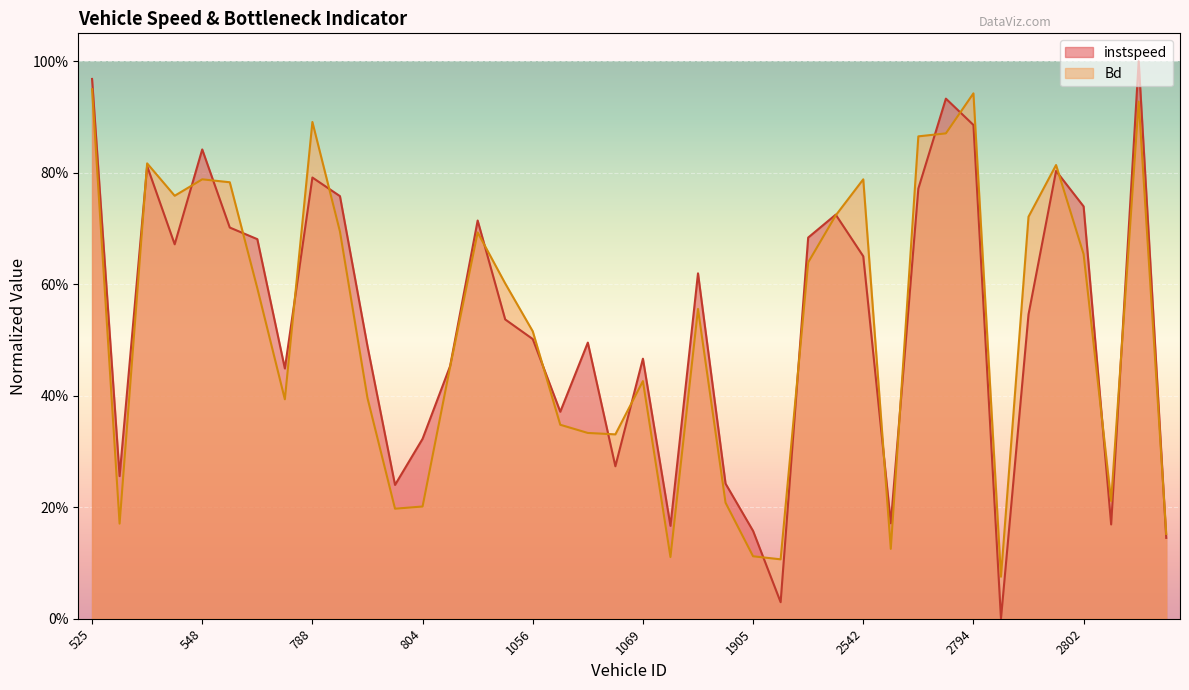

How many intersections are there between instspeed and Bd?

21